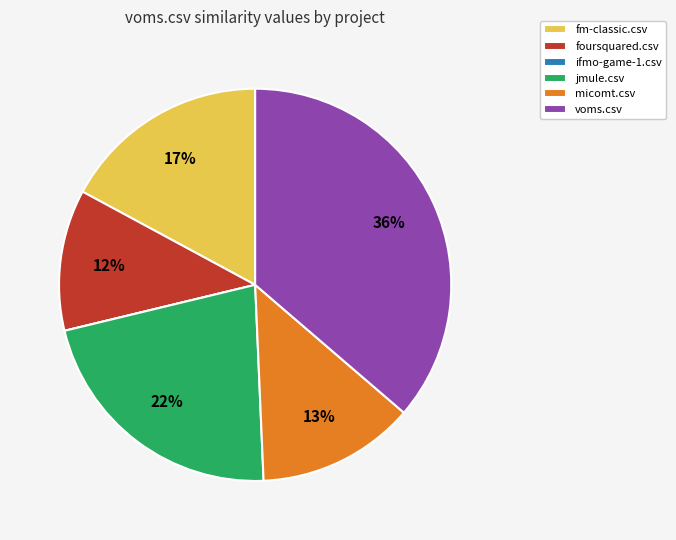

To the nearest percent, what is the difference between the largest and smallest slice percentages?

36%